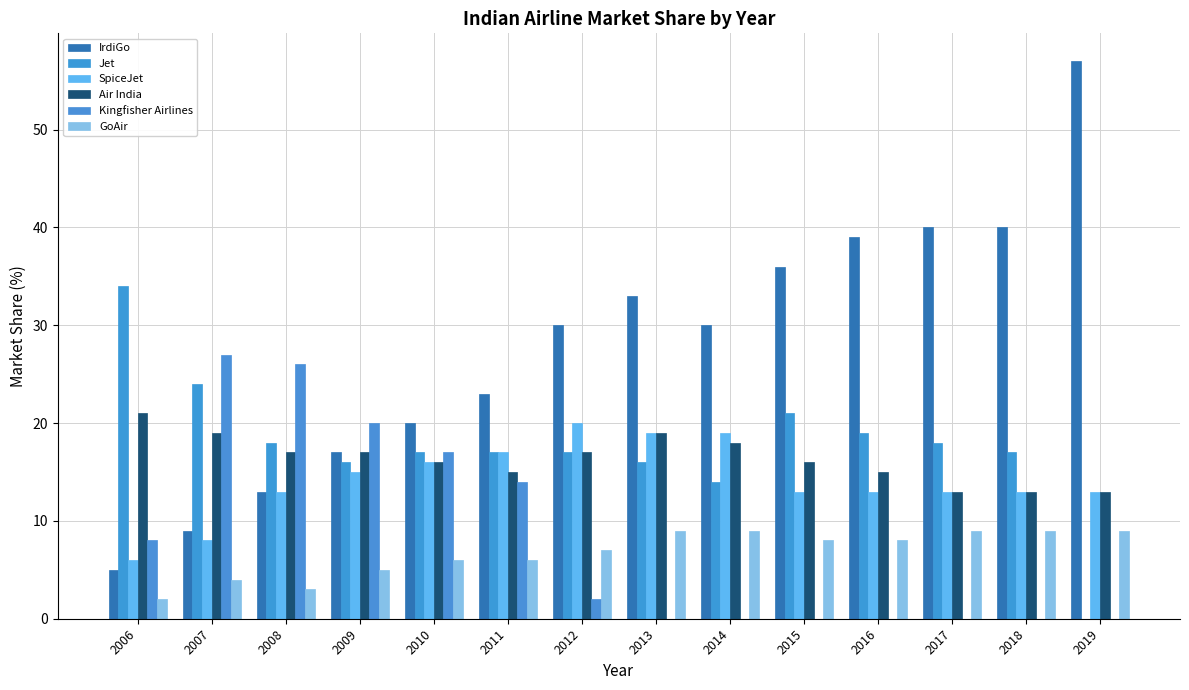

Reading left to right, transcribe all the data shown in this chart.

IrdiGo: 2006=5	2007=9	2008=13	2009=17	2010=20	2011=23	2012=30	2013=33	2014=30	2015=36	2016=39	2017=40	2018=40	2019=57
Jet: 2006=34	2007=24	2008=18	2009=16	2010=17	2011=17	2012=17	2013=16	2014=14	2015=21	2016=19	2017=18	2018=17	2019=0
SpiceJet: 2006=6	2007=8	2008=13	2009=15	2010=16	2011=17	2012=20	2013=19	2014=19	2015=13	2016=13	2017=13	2018=13	2019=13
Air India: 2006=21	2007=19	2008=17	2009=17	2010=16	2011=15	2012=17	2013=19	2014=18	2015=16	2016=15	2017=13	2018=13	2019=13
Kingfisher Airlines: 2006=8	2007=27	2008=26	2009=20	2010=17	2011=14	2012=2	2013=0	2014=0	2015=0	2016=0	2017=0	2018=0	2019=0
GoAir: 2006=2	2007=4	2008=3	2009=5	2010=6	2011=6	2012=7	2013=9	2014=9	2015=8	2016=8	2017=9	2018=9	2019=9